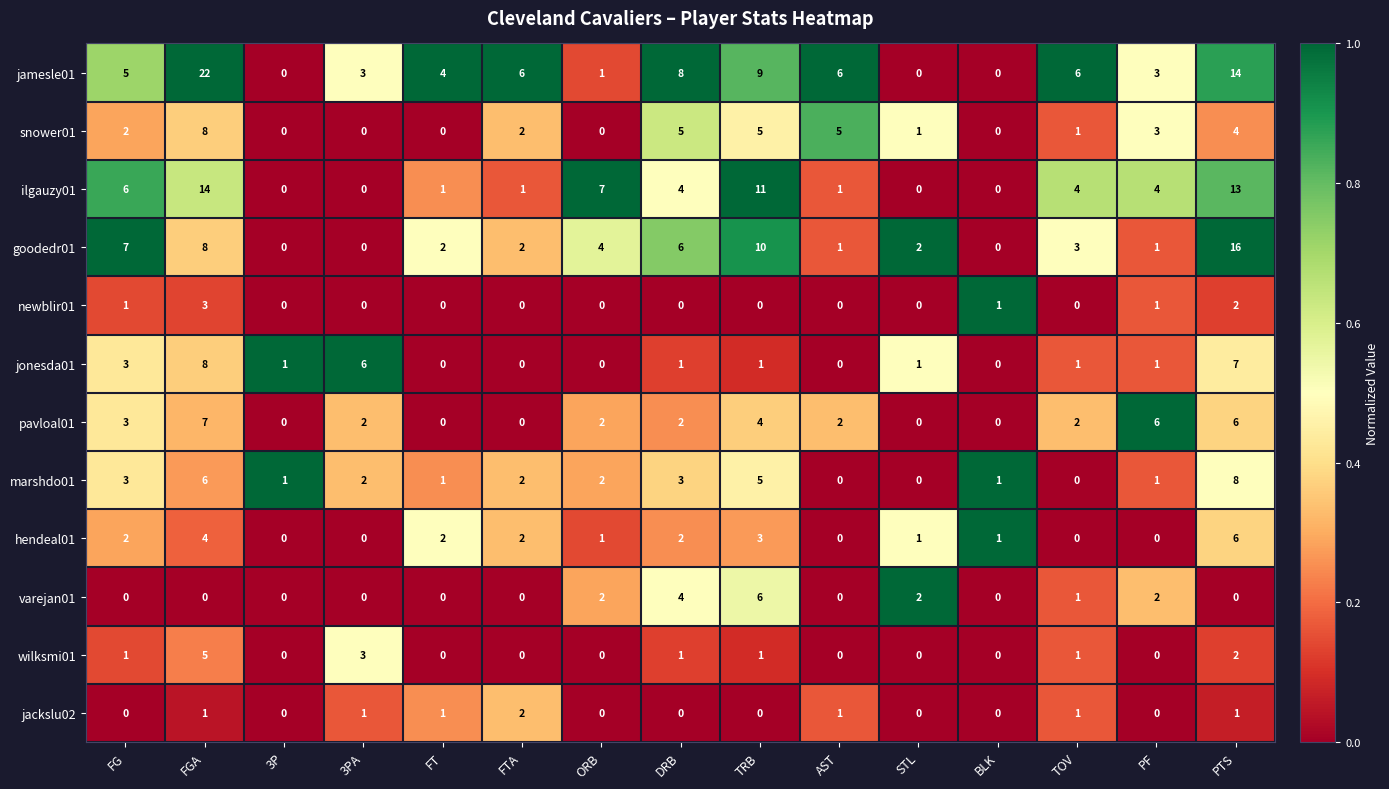

What is the spread (max minus min) of values at DRB?

8